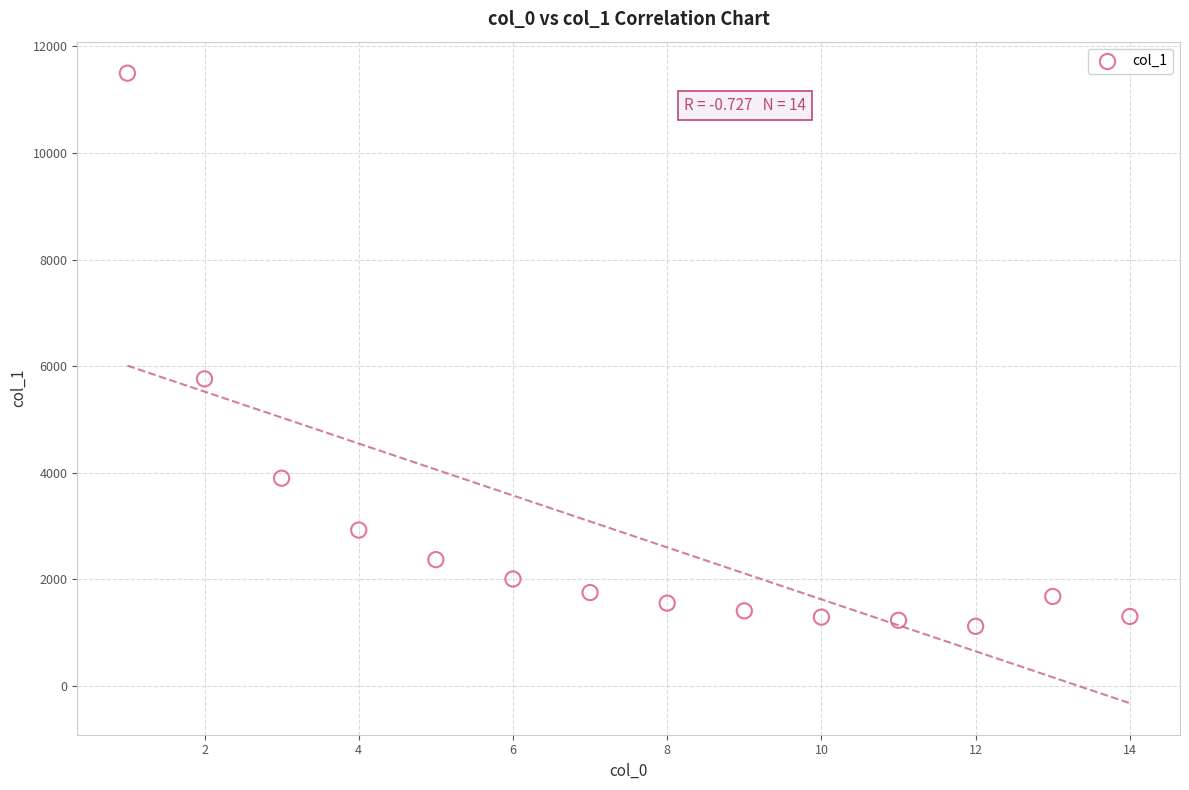

What Y value in the scatter plot is closest to 6307?

5762.3